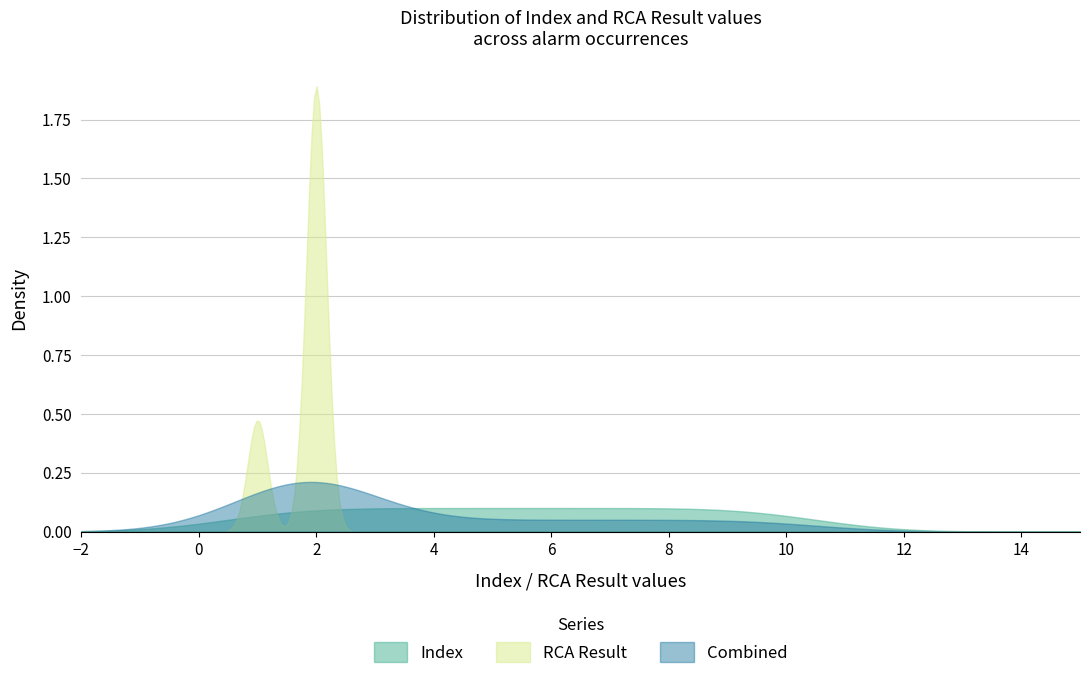

Rank the series by their maximum value, from highest to lowest.

RCA Result, Combined, Index